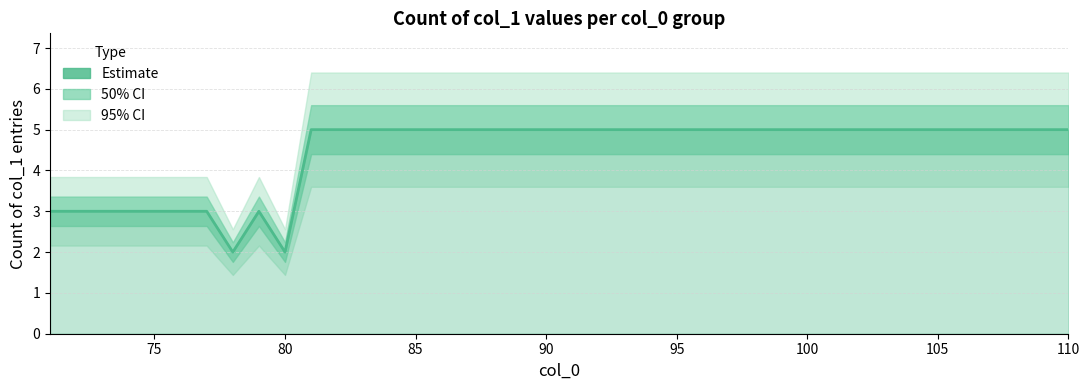

What is the ratio of the value at 6 to the value at 16?

0.6